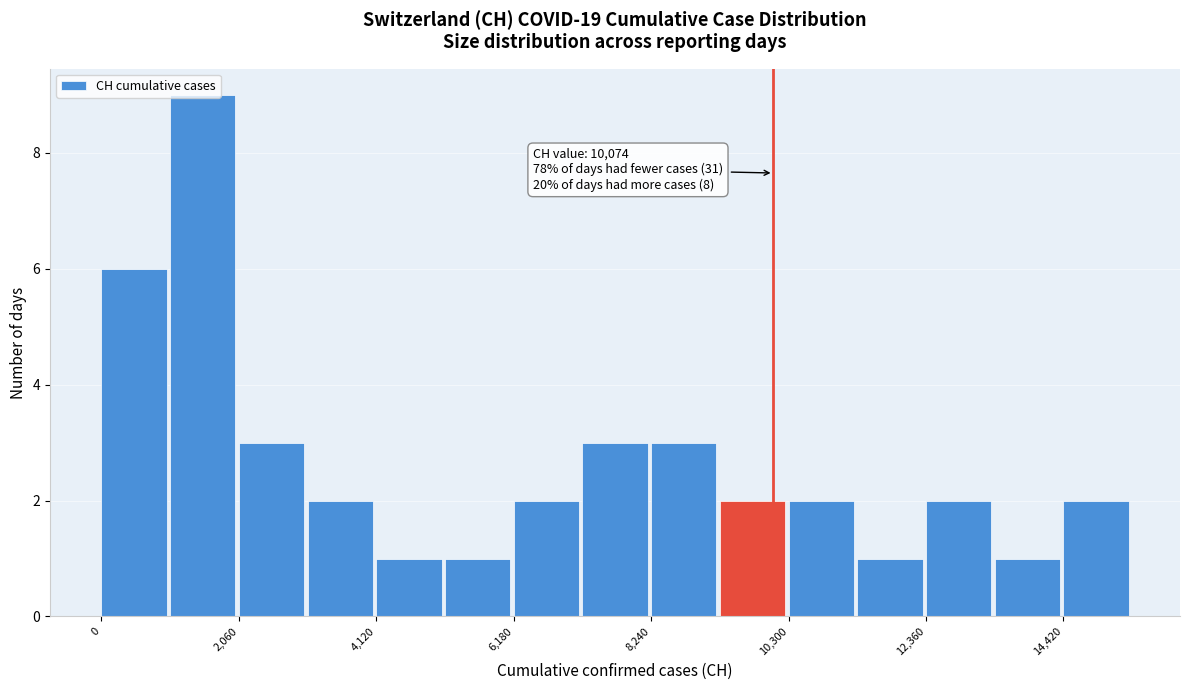

Around what value on the x-axis is the tallest bar? Give the approximate position of its centre, as read against the axis.

1500